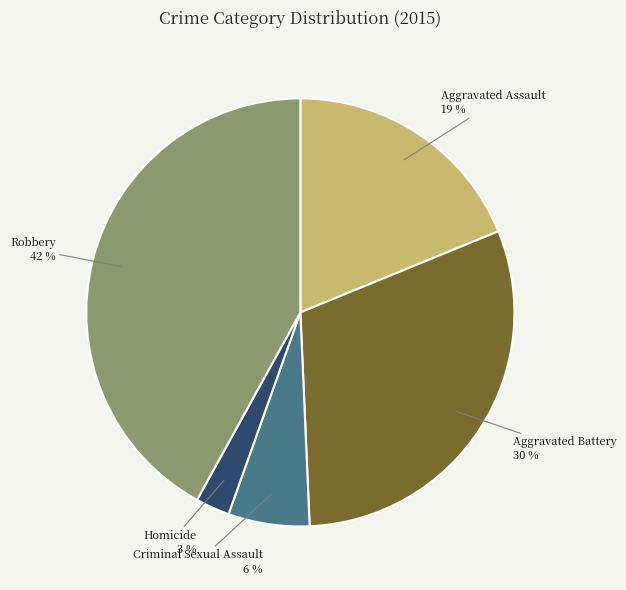

Approximately how many times larger is the value at Aggravated Battery compared to Robbery?

0.7